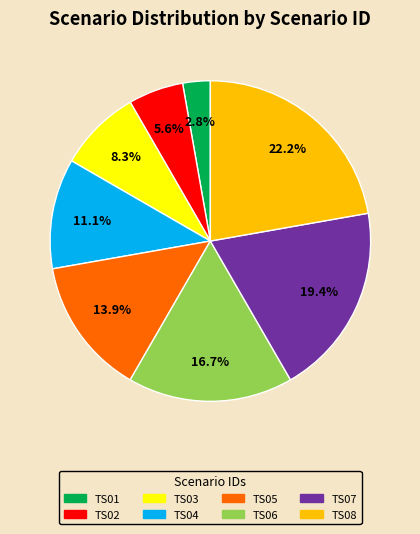

Approximately how many times larger is the value at TS08 compared to TS06?

1.3